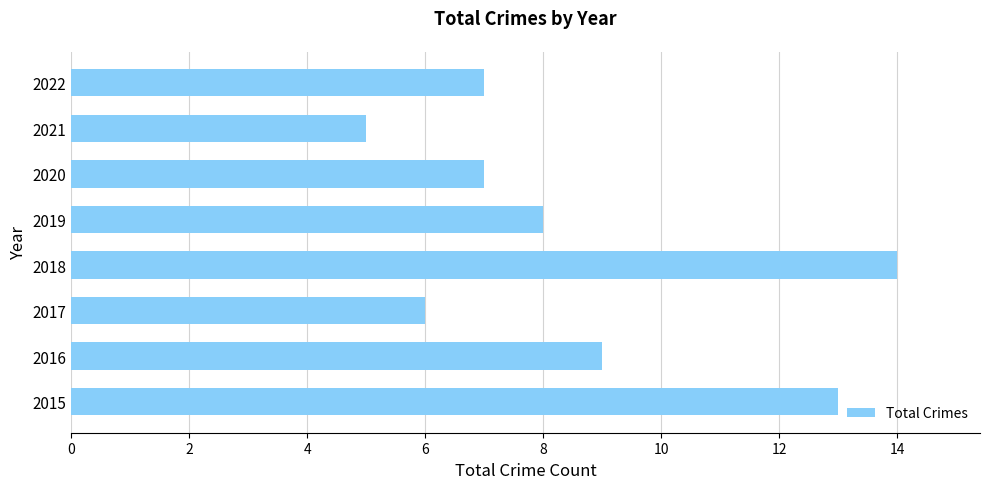

Reading bottom to top, extract all data points from this chart.

13	9	6	14	8	7	5	7